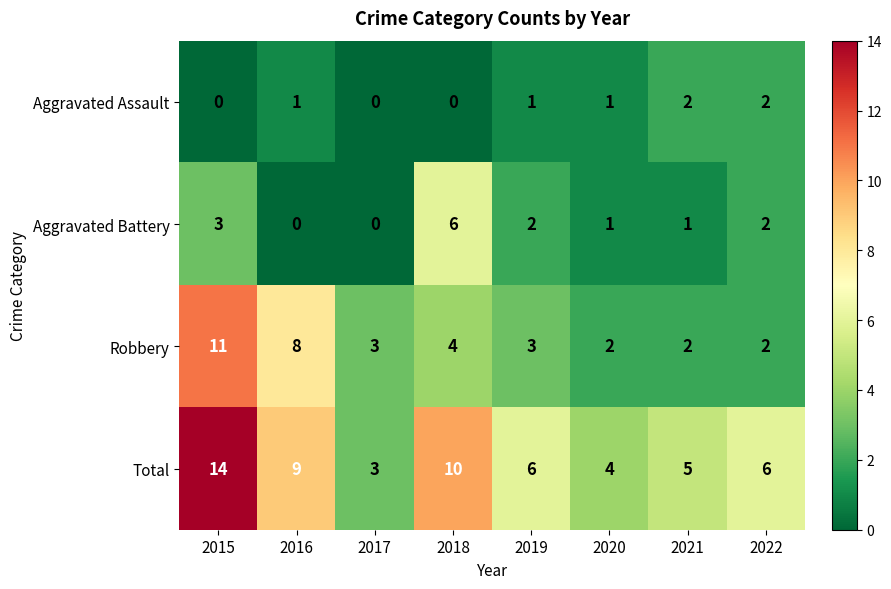

What is the total value across all series at 2020?

8